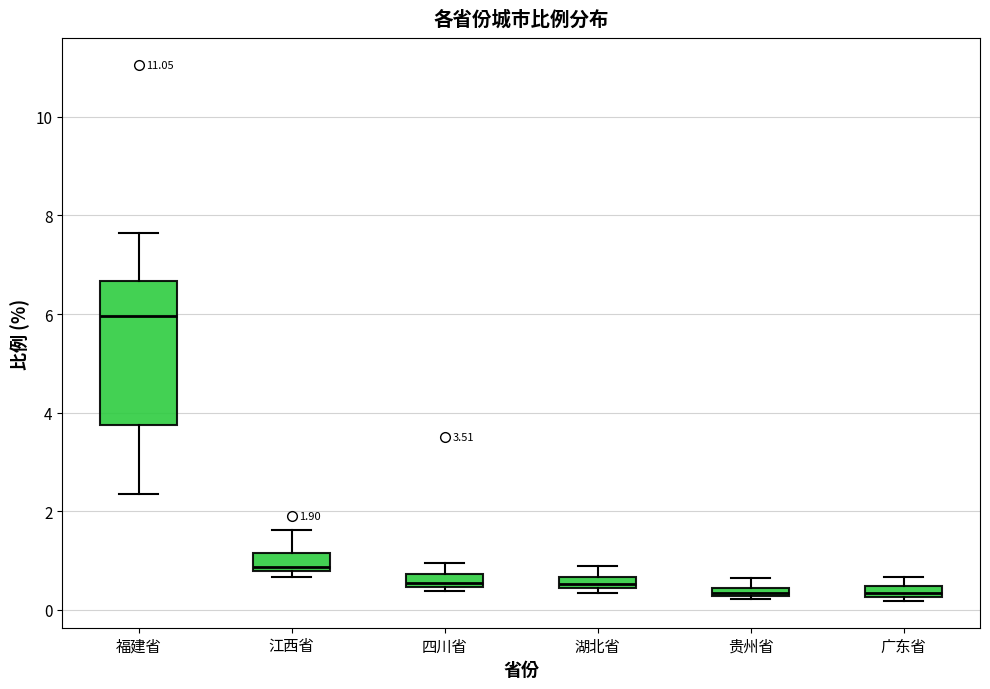

Which box's median line is the highest?

福建省